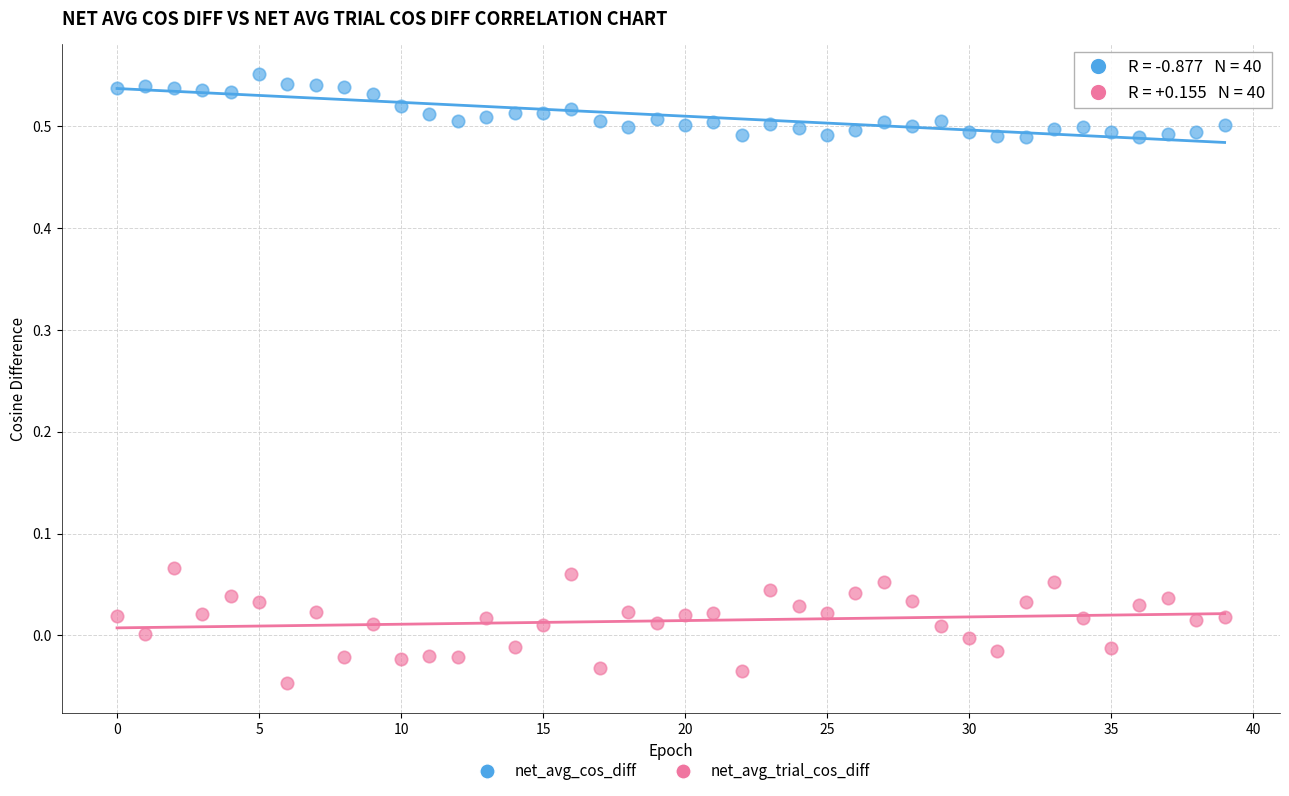

Which series reaches the minimum Y coordinate?

net_avg_trial_cos_diff